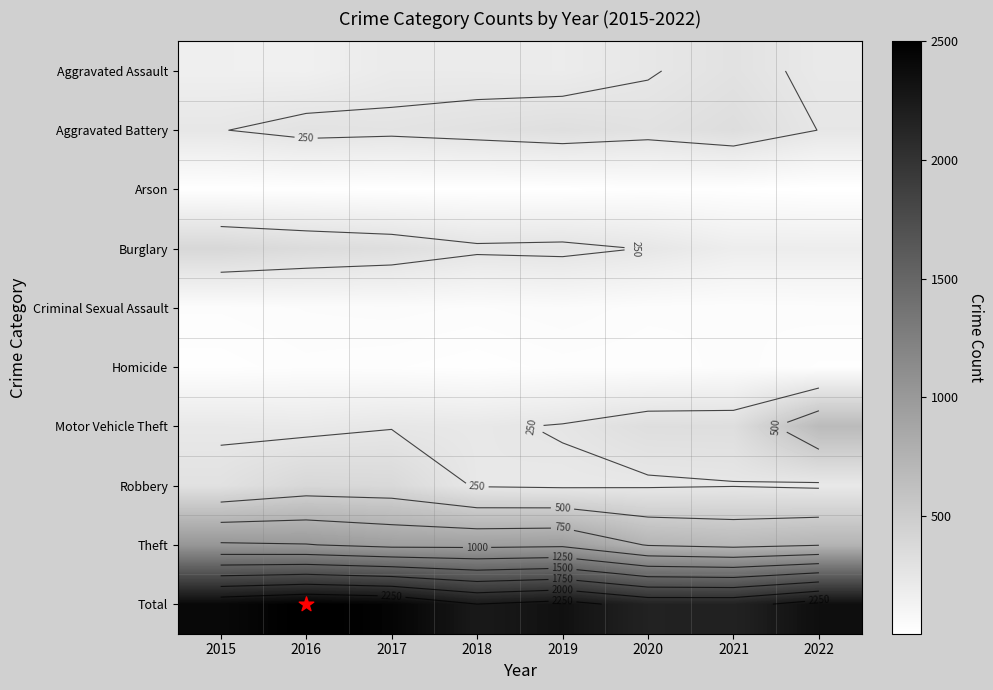

What is the maximum value for Criminal Sexual Assault?

51